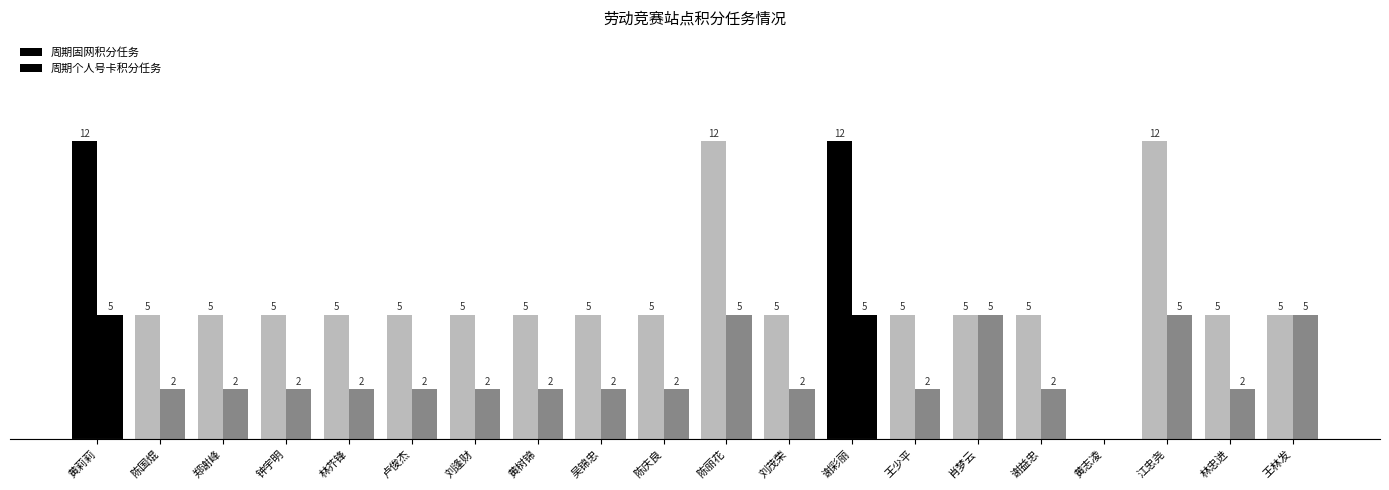

What is the label of the 2nd bar from the right?

林忠进